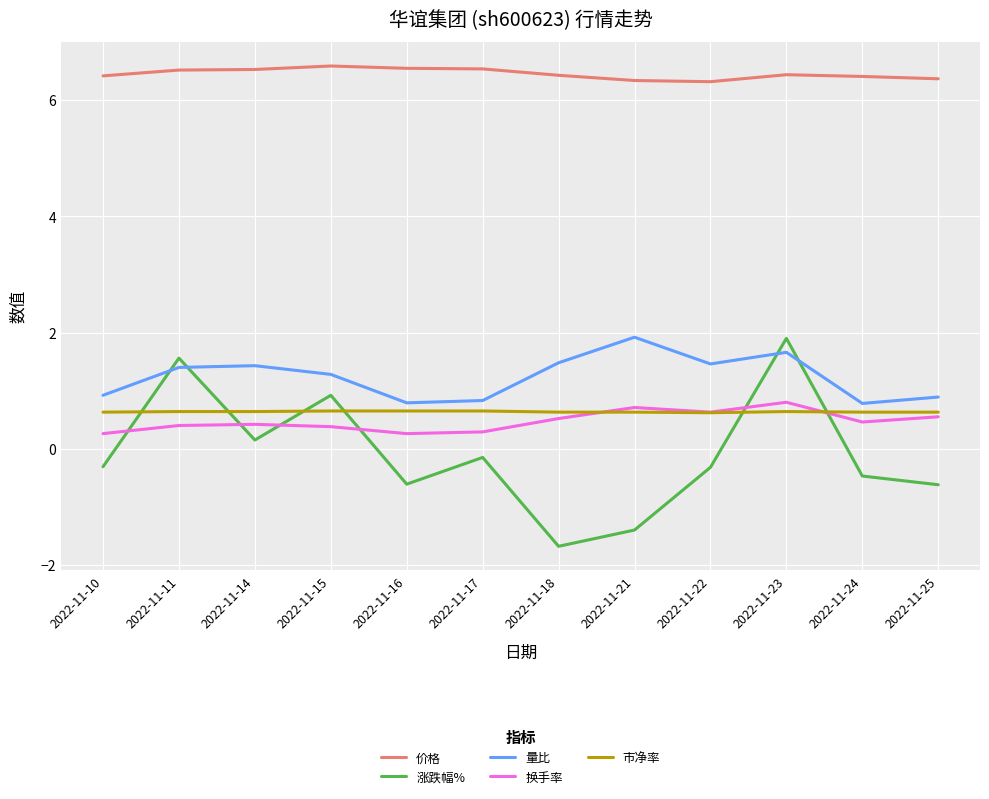

True or false: 市净率 and 价格 cross at least once.

False